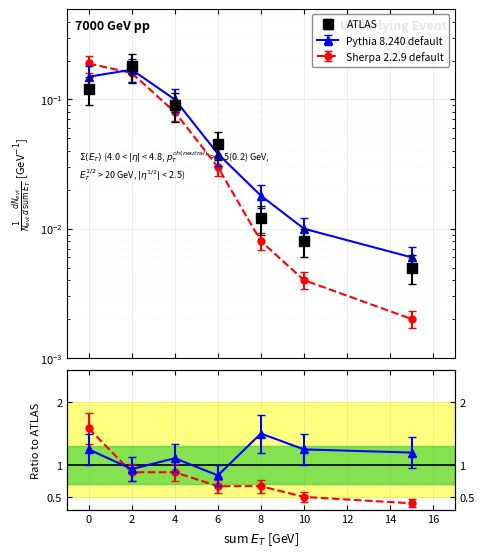

Between which two adjacent categories do ATLAS and Pythia 8.240 default first intersect?

0 and 2